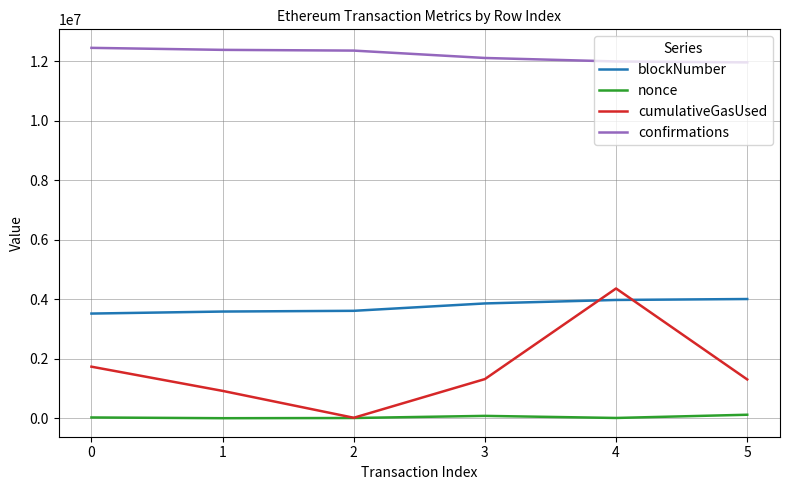

What are all the series names shown in the legend?

blockNumber, nonce, cumulativeGasUsed, confirmations